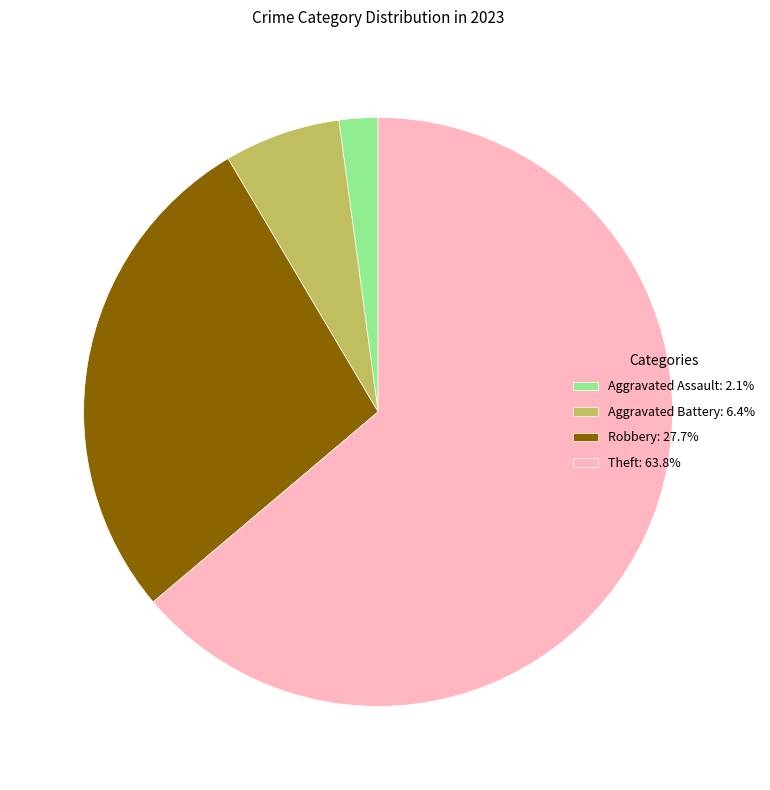

How many slices are in this pie chart?

4